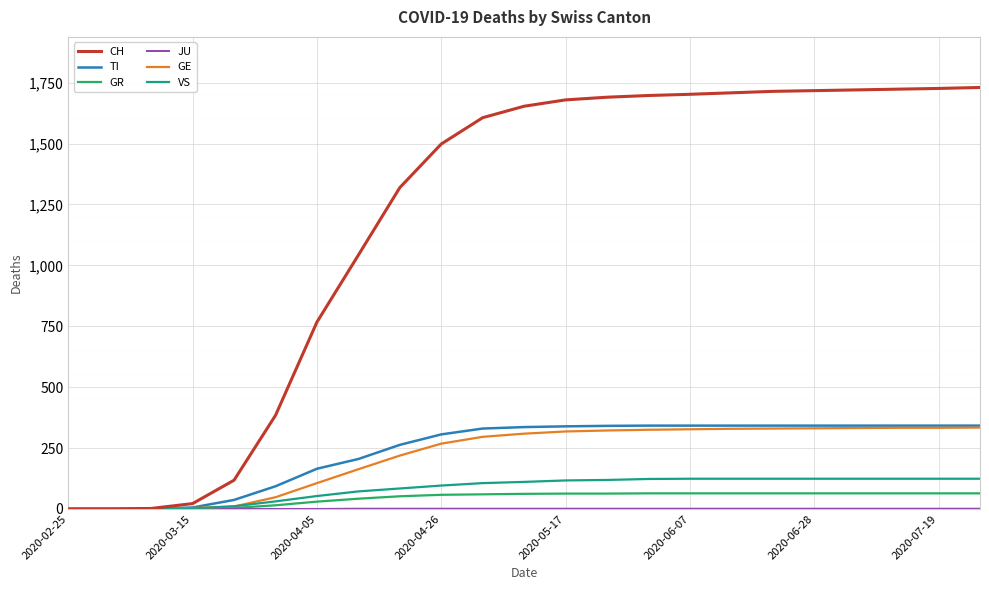

What is the maximum value for TI?

342